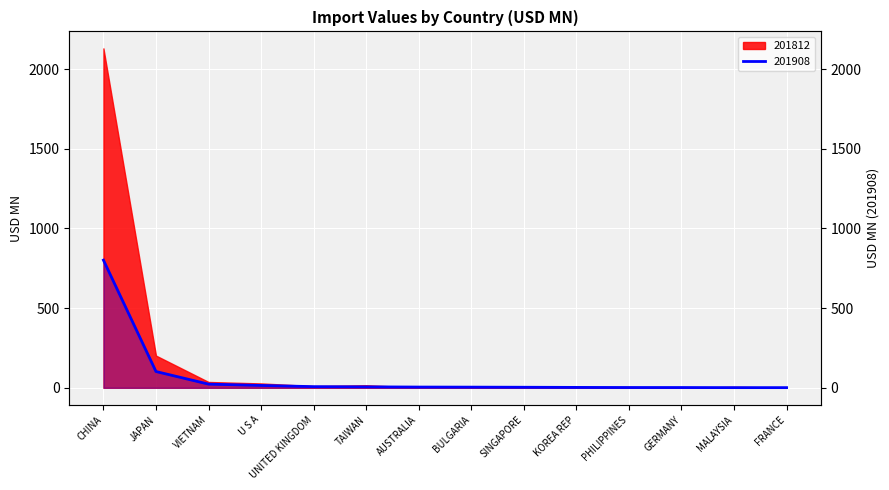

Reading left to right, what are all the values shown in this chart?

801.4	102.2	23.1	14.9	7.3	6.1	4.7	4.3	3.5	2.6	1.9	1.8	1.1	1.1